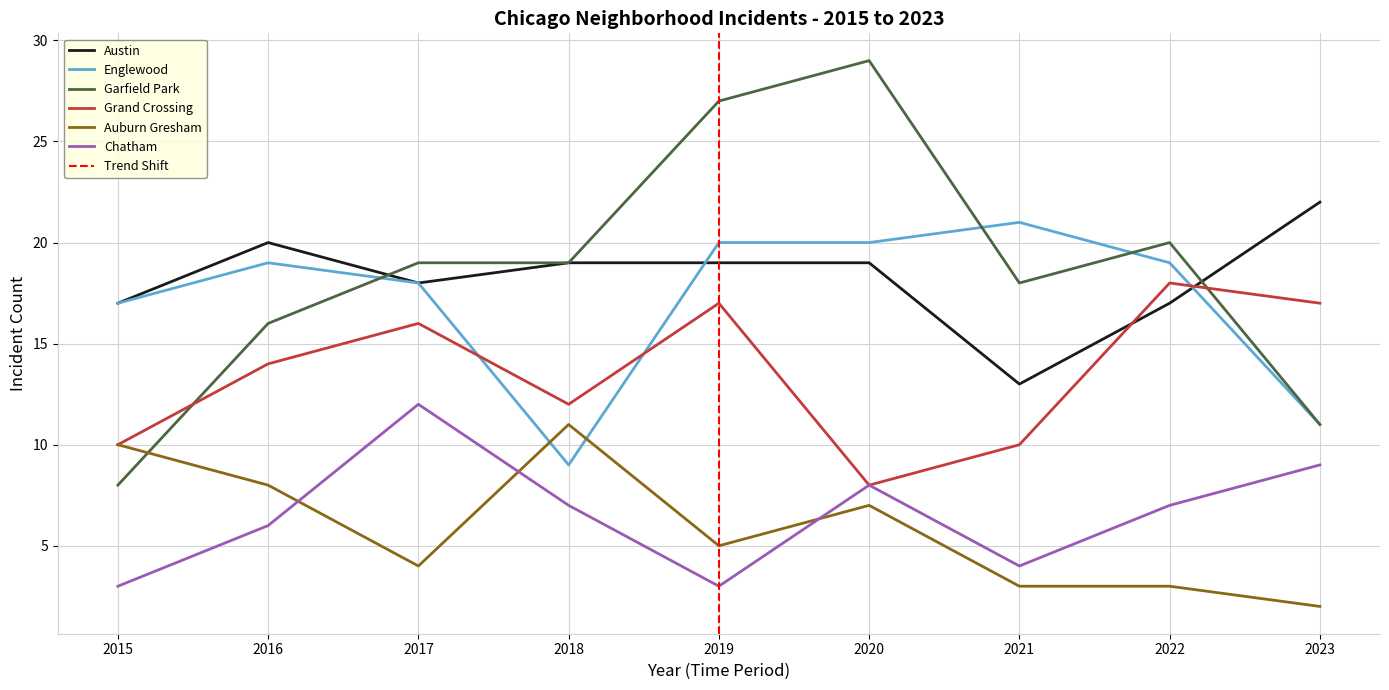

What is the difference between the Englewood values at 2015 and 2016?

2